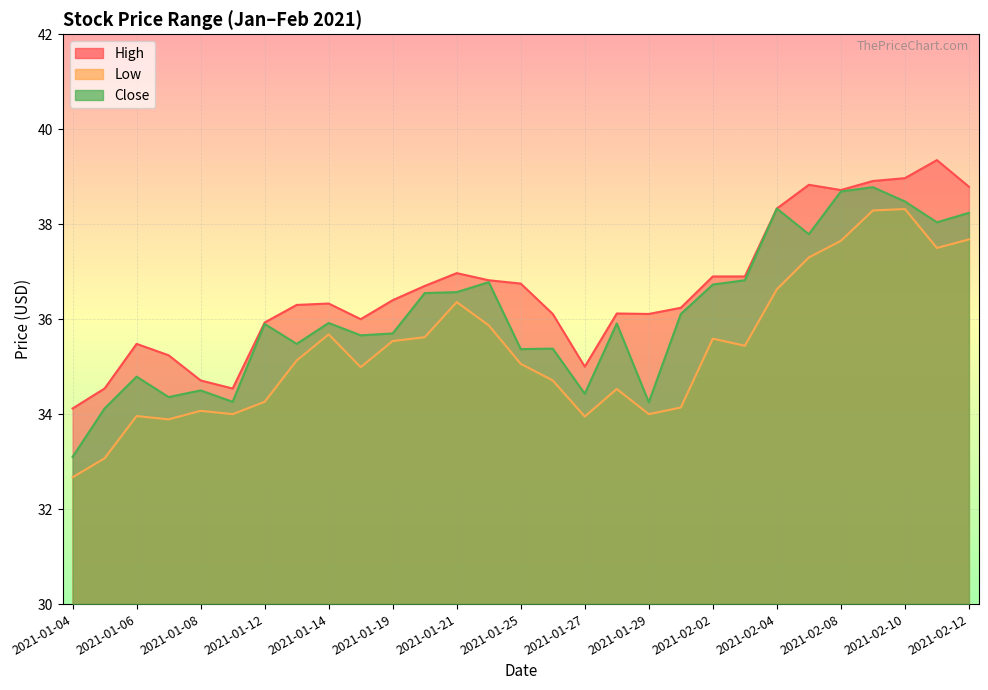

True or false: Low has a value of 36.6 at 2021-02-04.

True